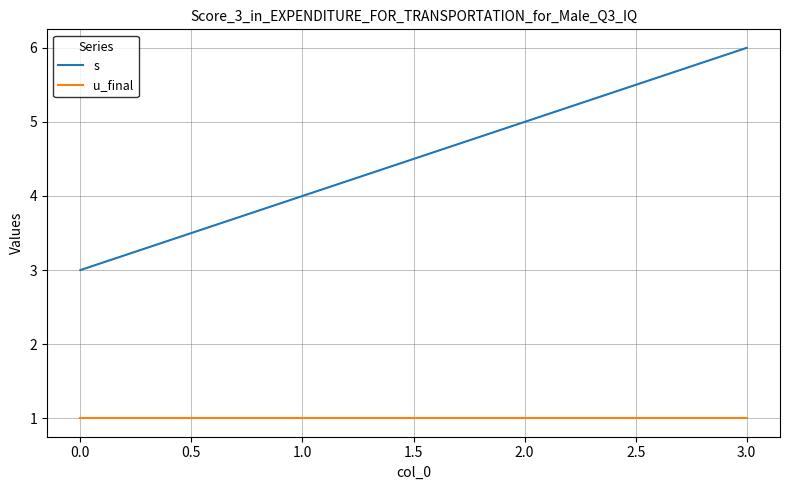

Reading right to left, what are all the values shown in this chart?

s: 6	5	4	3
u_final: 1	1	1	1